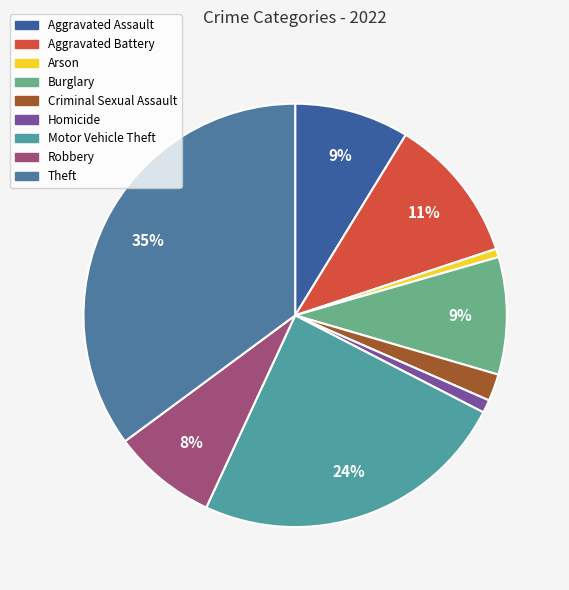

To the nearest percent, what percentage of the pie is Aggravated Assault?

9%